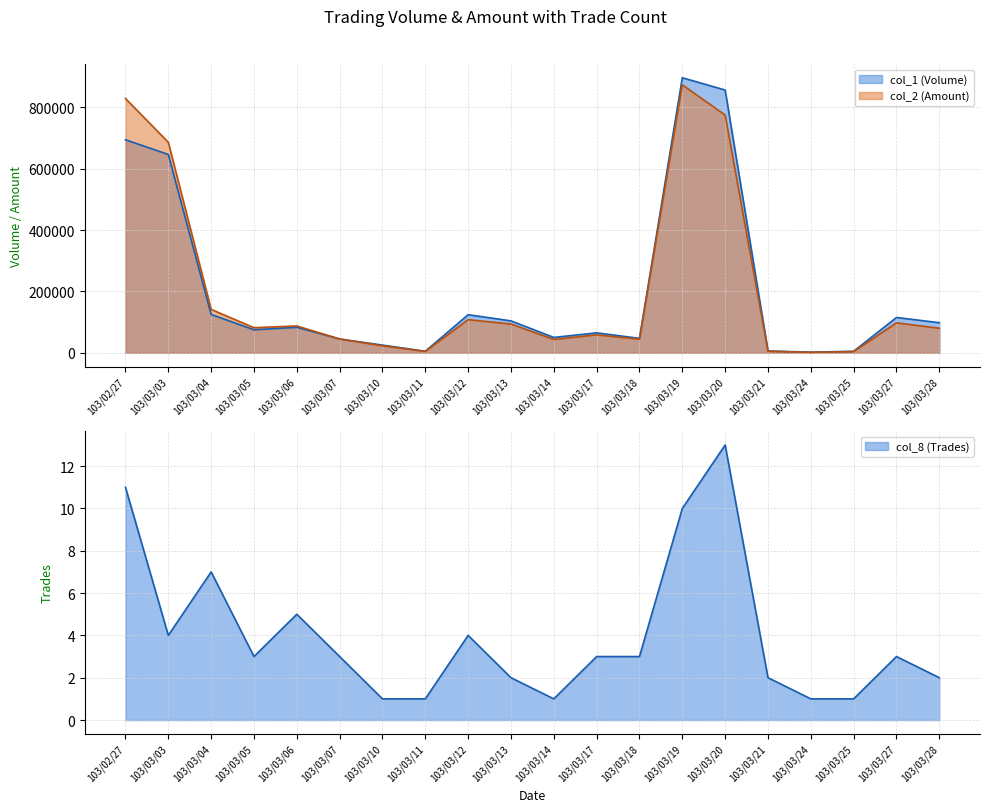

List the series in order of their peak value, lowest first.

col_8 (Trades), col_2 (Amount), col_1 (Volume)